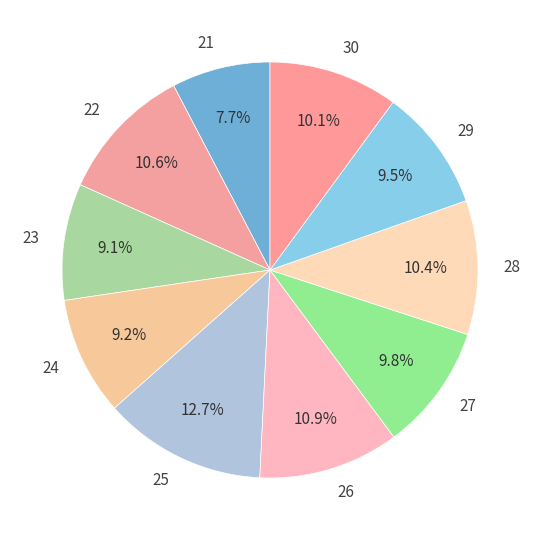

To the nearest percent, what is the average slice percentage?

10%